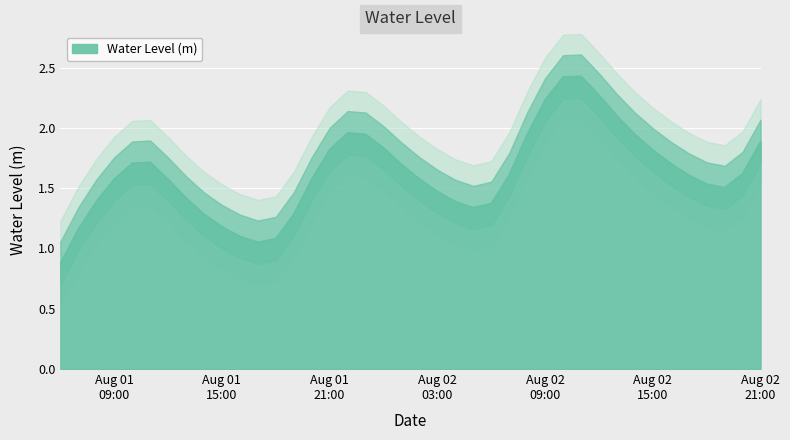

List the labels in order of value, largest first.

2024-08-02 11:00:00, 2024-08-02 10:00:00, 2024-08-02 12:00:00, 2024-08-02 09:00:00, 2024-08-02 13:00:00, 2024-08-01 22:00:00, 2024-08-01 23:00:00, 2024-08-02 08:00:00, 2024-08-02 14:00:00, 2024-08-02 21:00:00, 2024-08-02 00:00:00, 2024-08-01 21:00:00, 2024-08-02 15:00:00, 2024-08-01 11:00:00, 2024-08-01 10:00:00, 2024-08-02 16:00:00, 2024-08-02 01:00:00, 2024-08-02 20:00:00, 2024-08-02 07:00:00, 2024-08-02 17:00:00, 2024-08-02 02:00:00, 2024-08-01 09:00:00, 2024-08-01 20:00:00, 2024-08-01 12:00:00, 2024-08-02 18:00:00, 2024-08-02 19:00:00, 2024-08-02 03:00:00, 2024-08-01 13:00:00, 2024-08-01 08:00:00, 2024-08-02 04:00:00, 2024-08-02 06:00:00, 2024-08-02 05:00:00, 2024-08-01 19:00:00, 2024-08-01 14:00:00, 2024-08-01 15:00:00, 2024-08-01 07:00:00, 2024-08-01 16:00:00, 2024-08-01 18:00:00, 2024-08-01 17:00:00, 2024-08-01 06:00:00